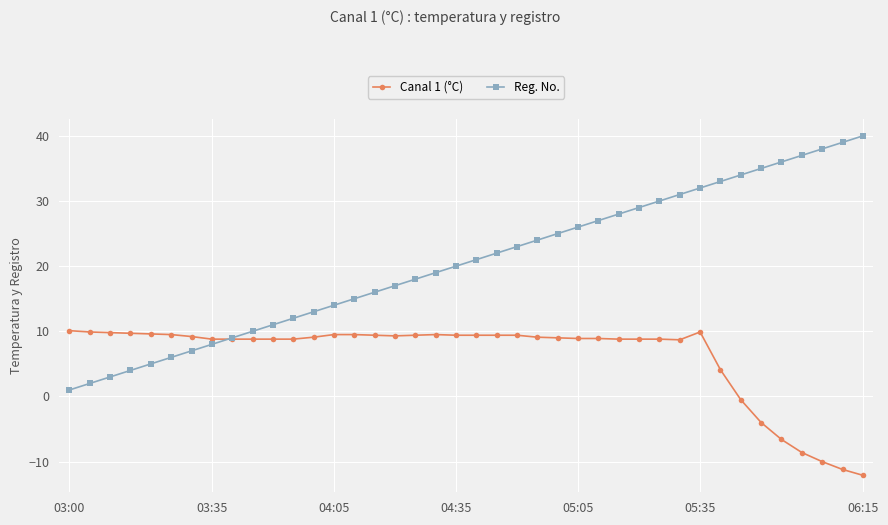

Which series has the largest total across all categories?

Reg. No.